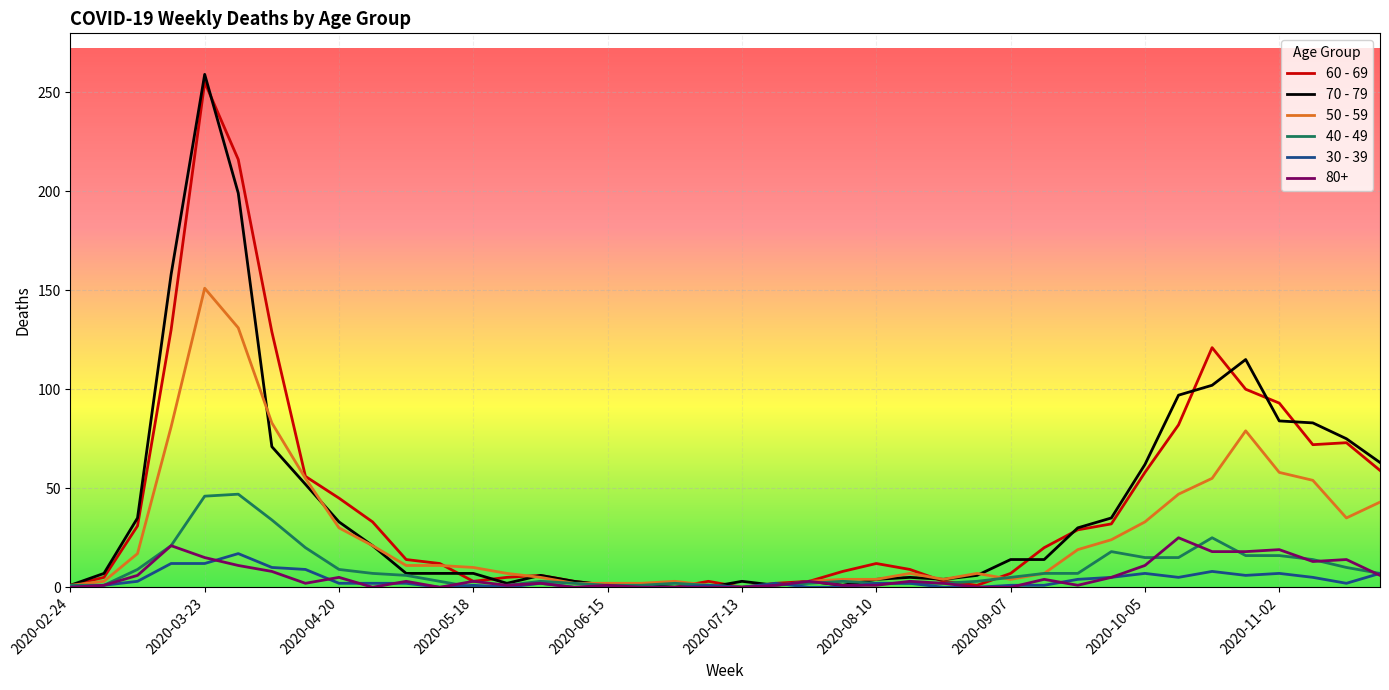

What is the maximum value shown in the chart?

259